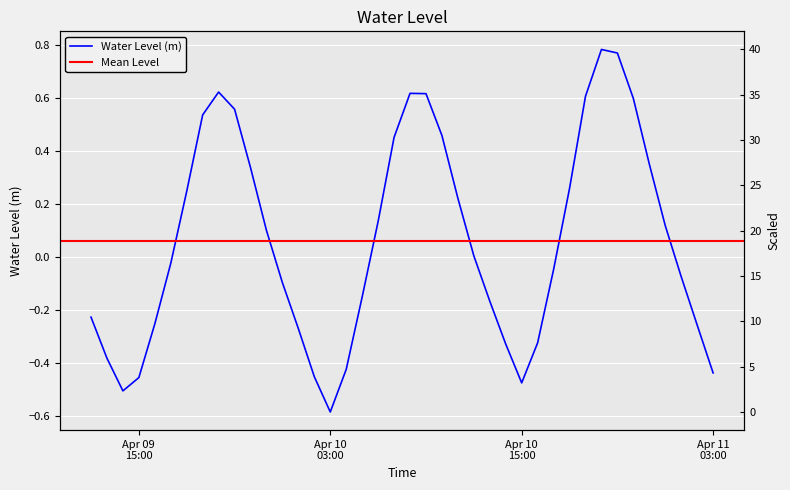

Rank the categories by value from lowest to highest.

2025-04-10 03:00:00, 2025-04-09 14:00:00, 2025-04-10 15:00:00, 2025-04-09 15:00:00, 2025-04-10 02:00:00, 2025-04-11 03:00:00, 2025-04-10 04:00:00, 2025-04-09 13:00:00, 2025-04-10 14:00:00, 2025-04-10 16:00:00, 2025-04-10 01:00:00, 2025-04-11 02:00:00, 2025-04-09 16:00:00, 2025-04-09 12:00:00, 2025-04-10 13:00:00, 2025-04-10 05:00:00, 2025-04-10 00:00:00, 2025-04-11 01:00:00, 2025-04-10 17:00:00, 2025-04-09 17:00:00, 2025-04-10 12:00:00, 2025-04-09 23:00:00, 2025-04-11 00:00:00, 2025-04-10 06:00:00, 2025-04-10 11:00:00, 2025-04-09 18:00:00, 2025-04-10 18:00:00, 2025-04-09 22:00:00, 2025-04-10 23:00:00, 2025-04-10 07:00:00, 2025-04-10 10:00:00, 2025-04-09 19:00:00, 2025-04-09 21:00:00, 2025-04-10 22:00:00, 2025-04-10 19:00:00, 2025-04-10 09:00:00, 2025-04-10 08:00:00, 2025-04-09 20:00:00, 2025-04-10 21:00:00, 2025-04-10 20:00:00